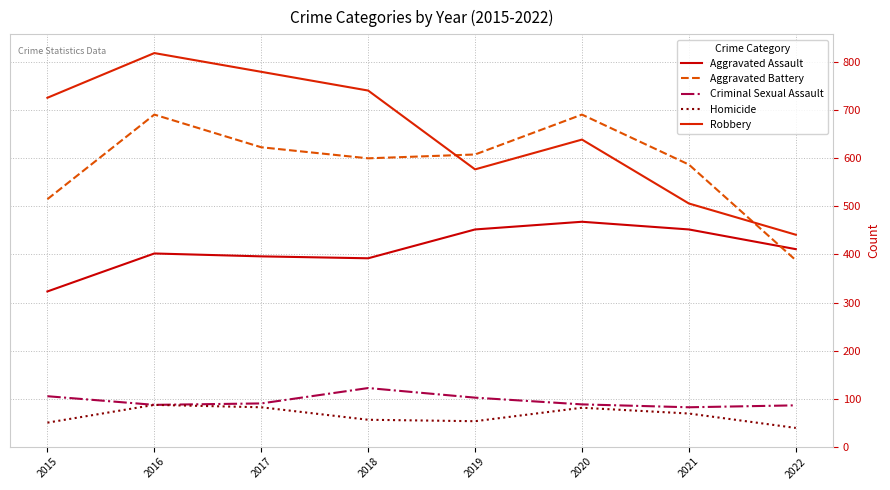

Which category has the lowest value across all series?

2022